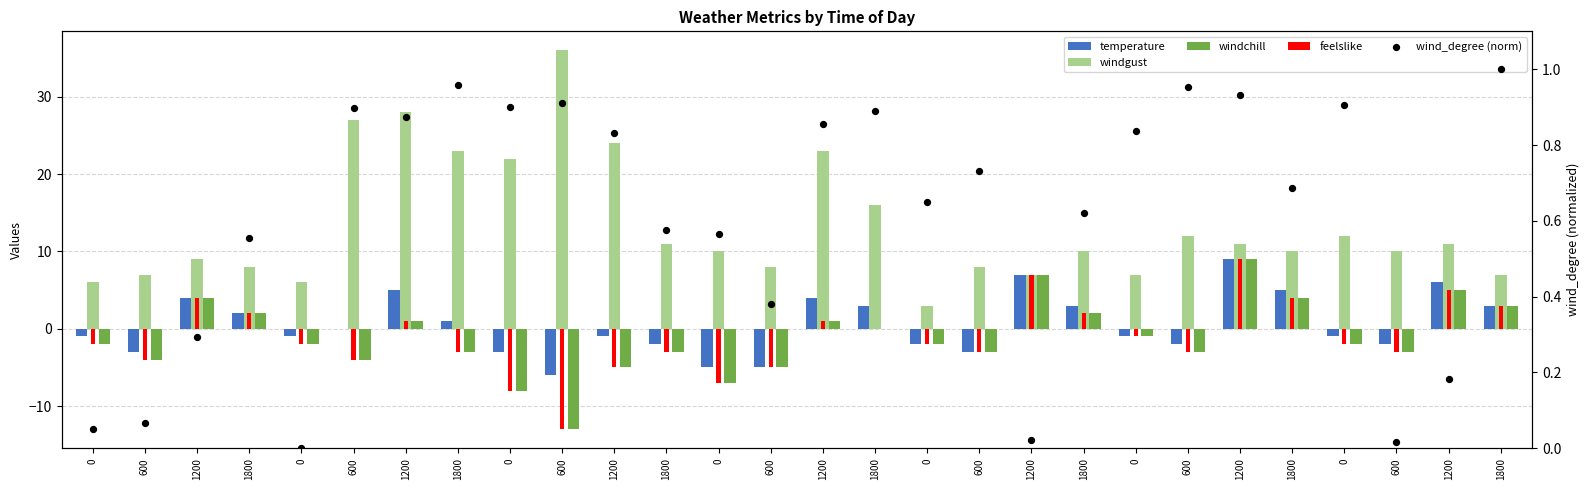

At how many categories does at least one series exceed -8?

28